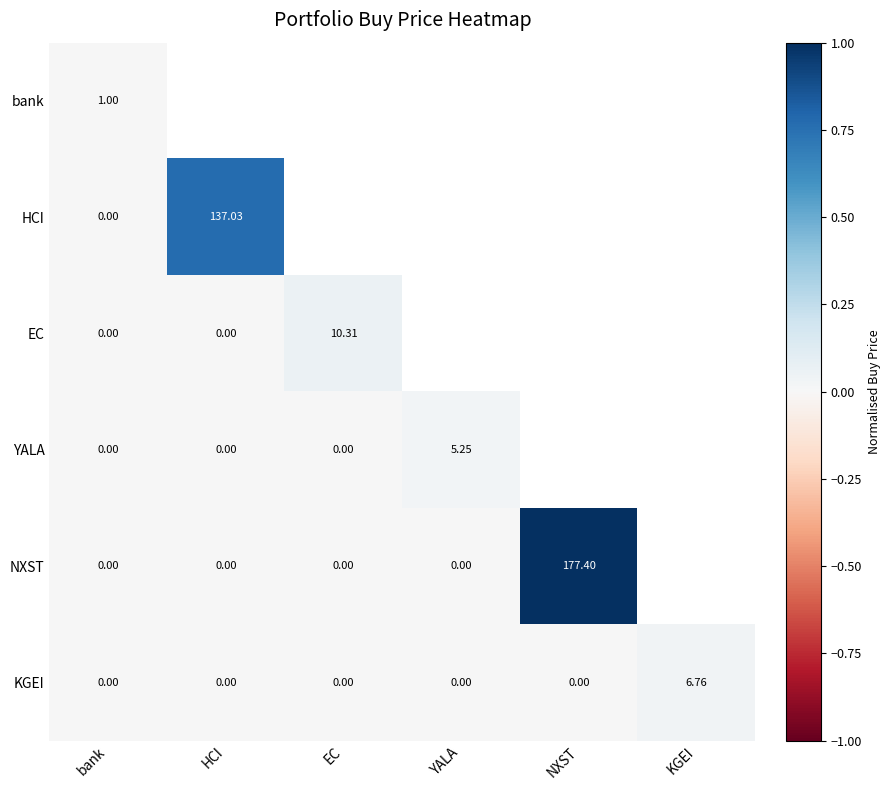

Between YALA and HCI, which is larger?

HCI